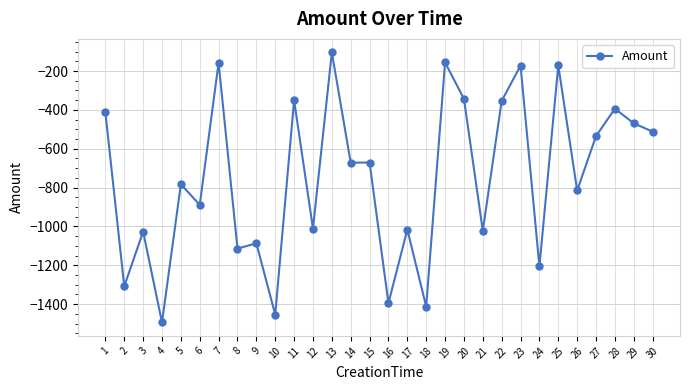

Where is the first local maximum?

3